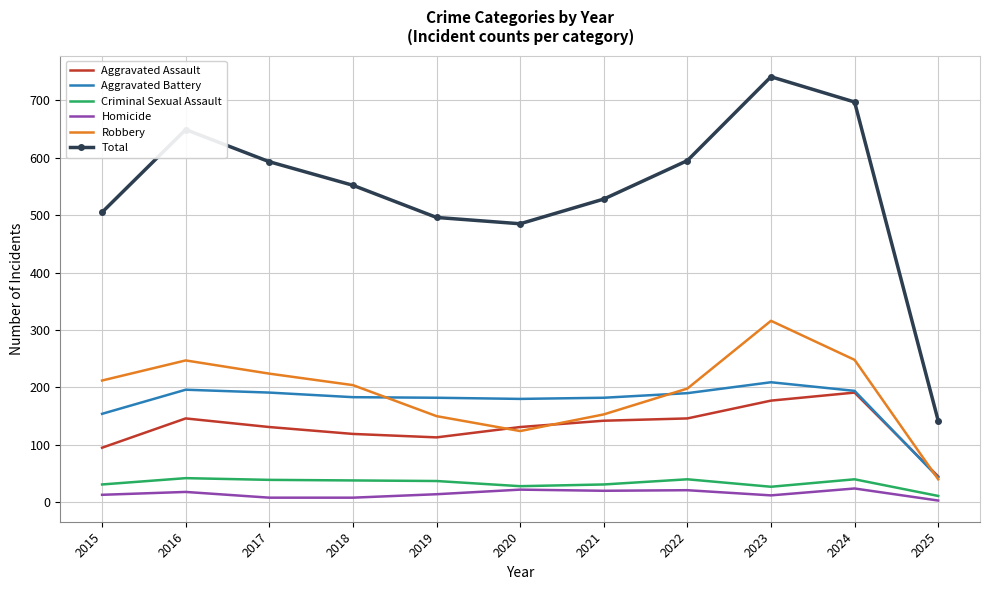

What is the difference between the second highest and second lowest values in the Aggravated Assault series?

82